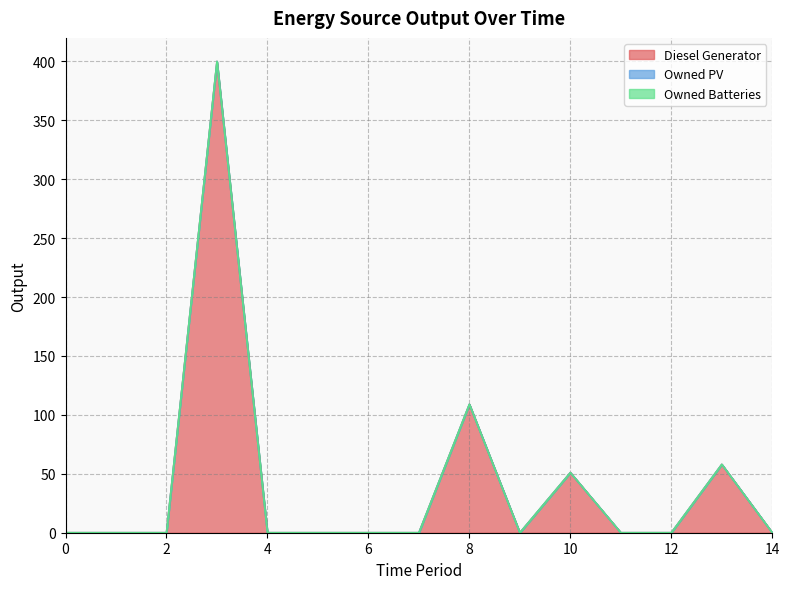

Is it true that Diesel Generator equals 0 at 14?

True